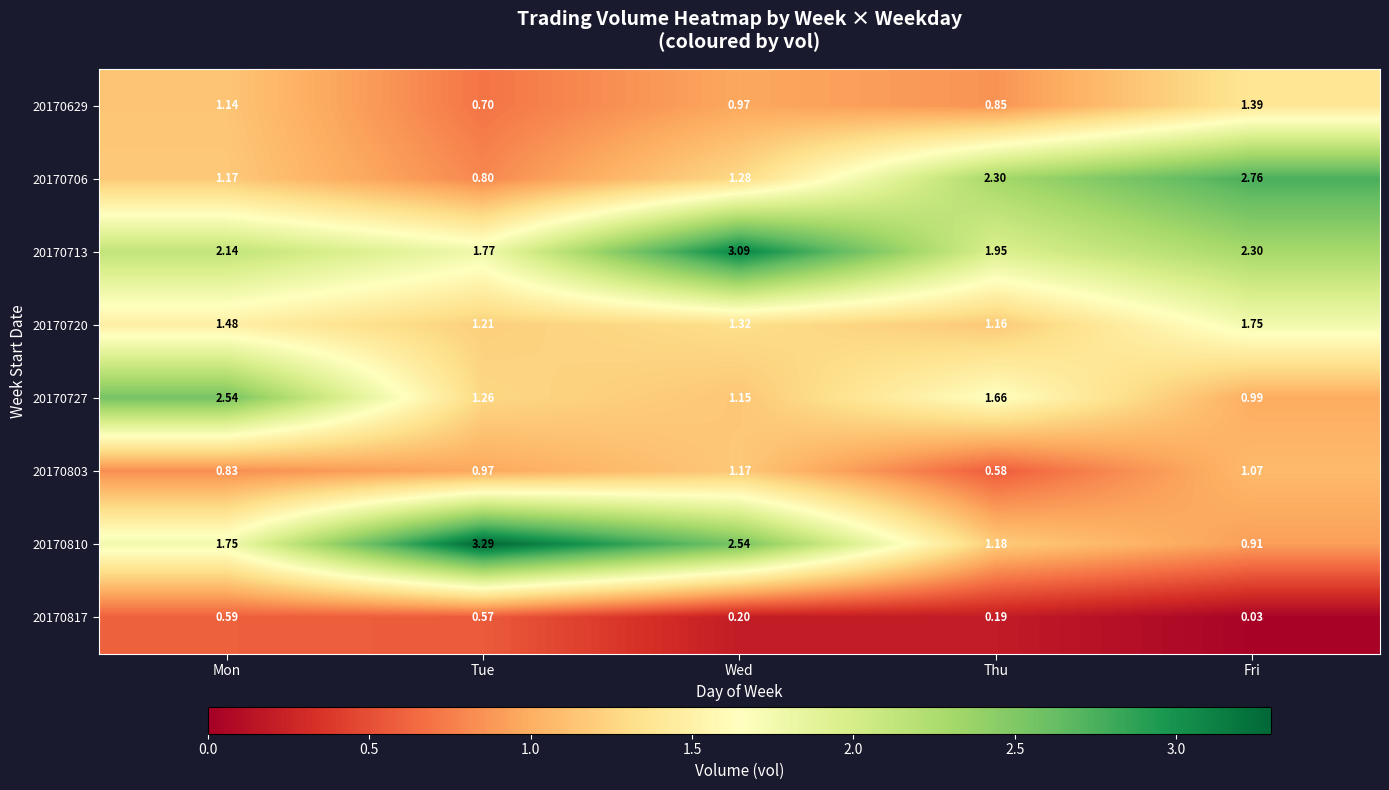

List the labels in order of 20170727 value, largest first.

Mon, Thu, Tue, Wed, Fri